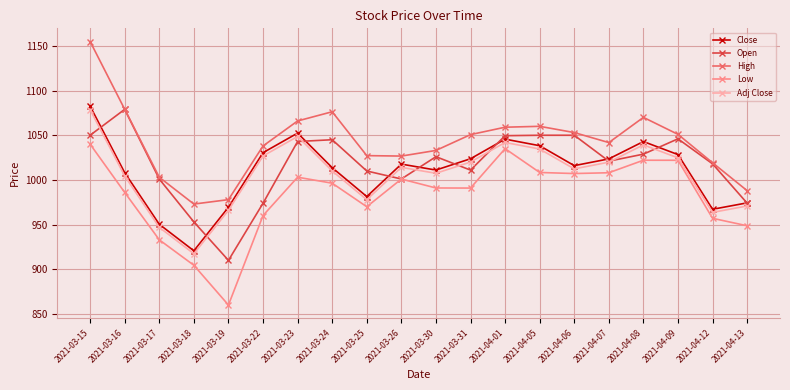

What value does the Adj Close series have at 2021-03-23?

1048.6